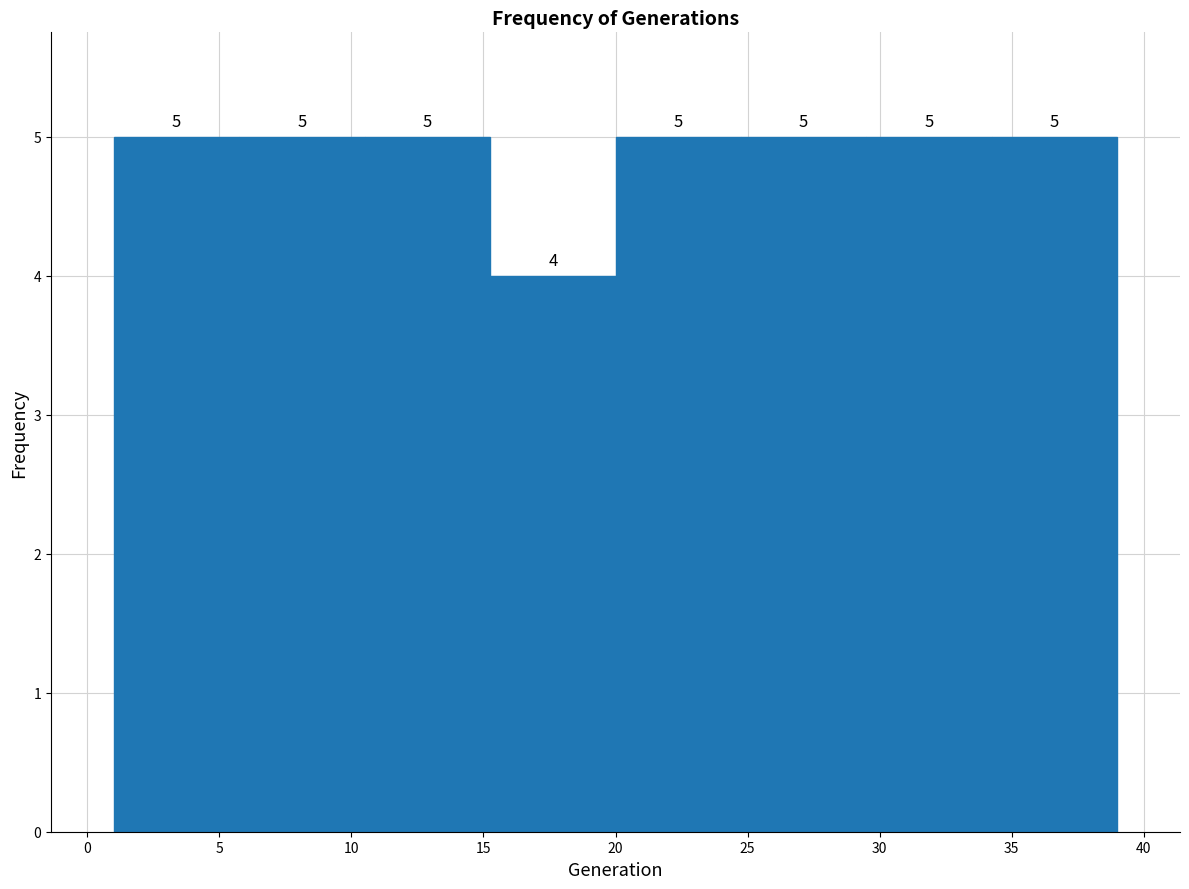

What is the height of the bar covering 20.00 to 24.75 on the x-axis? The bar edges are not printed on the chart, so give them approximately, as read against the axis.

5